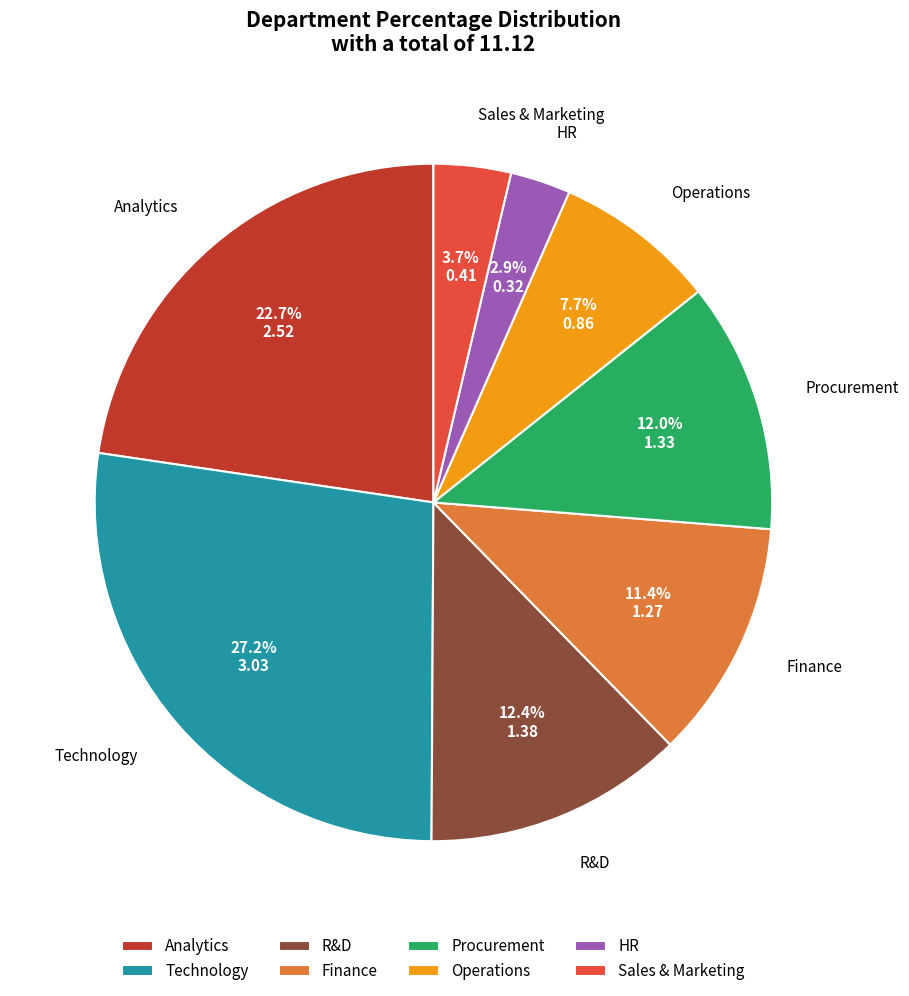

Is it true that Procurement is 7% of the pie?

False